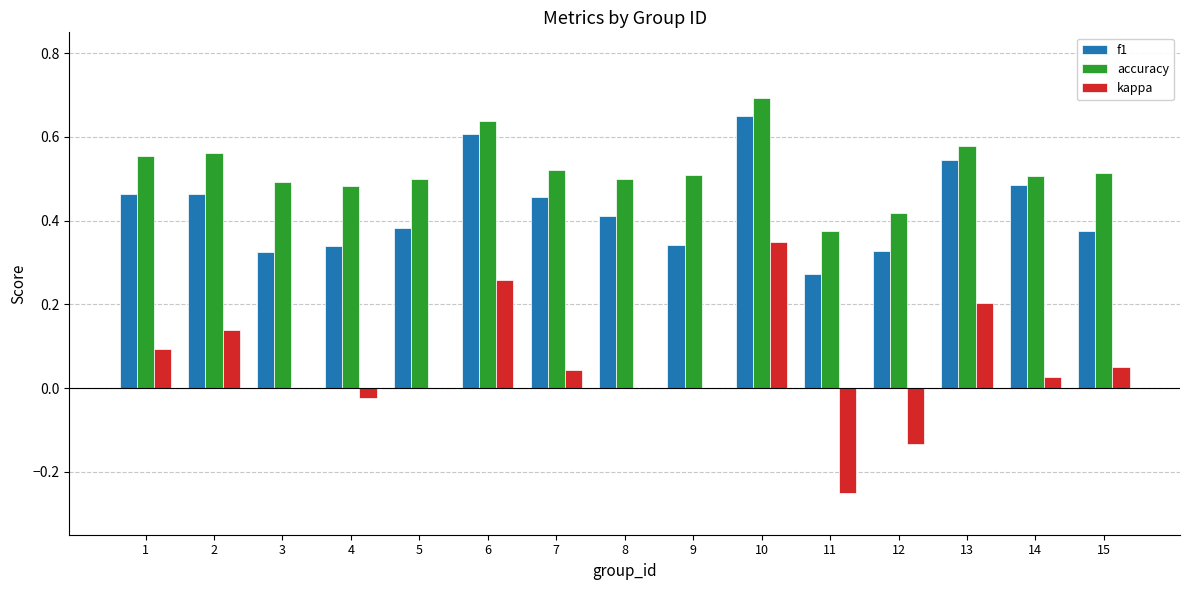

Does the chart contain stacked bars?

No